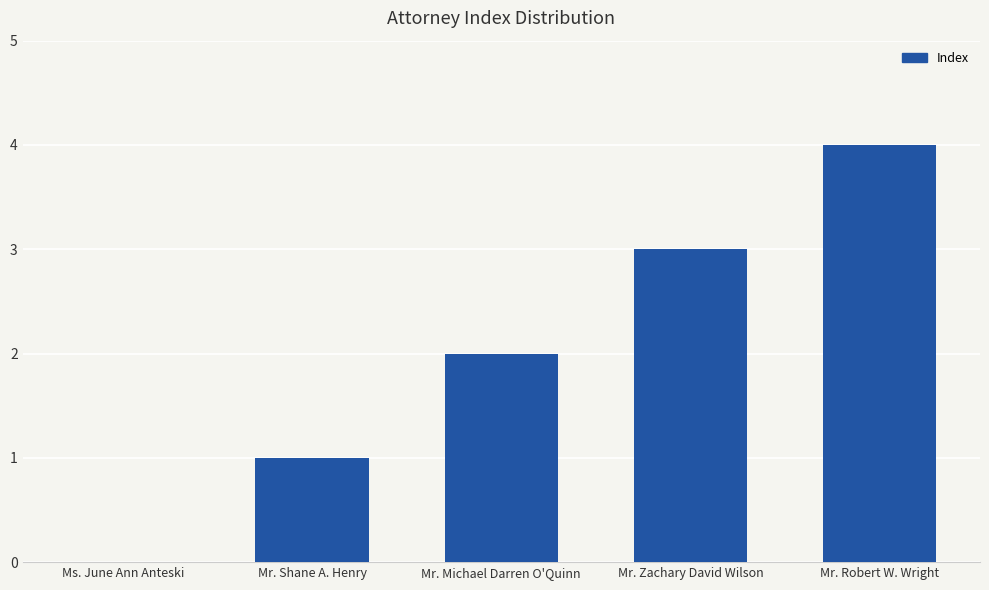

What is the maximum value shown in the chart?

4